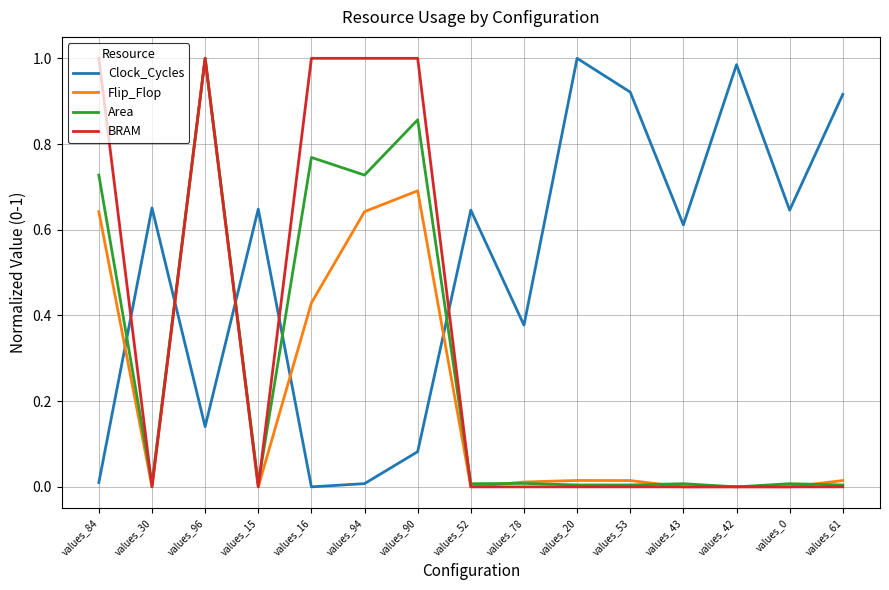

What position from the left is values_96?

3